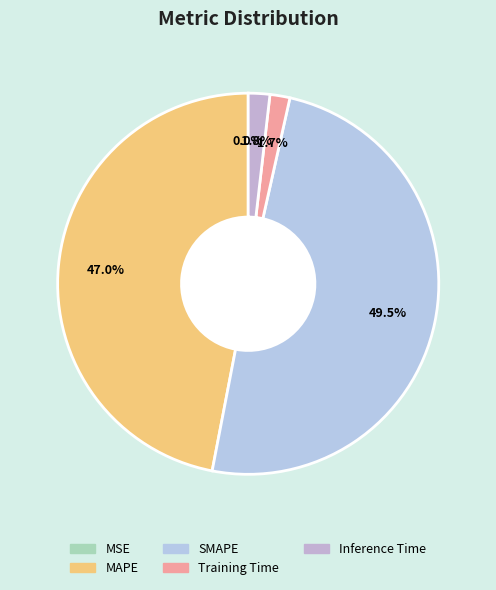

Which has a higher value, Training Time or MSE?

Training Time